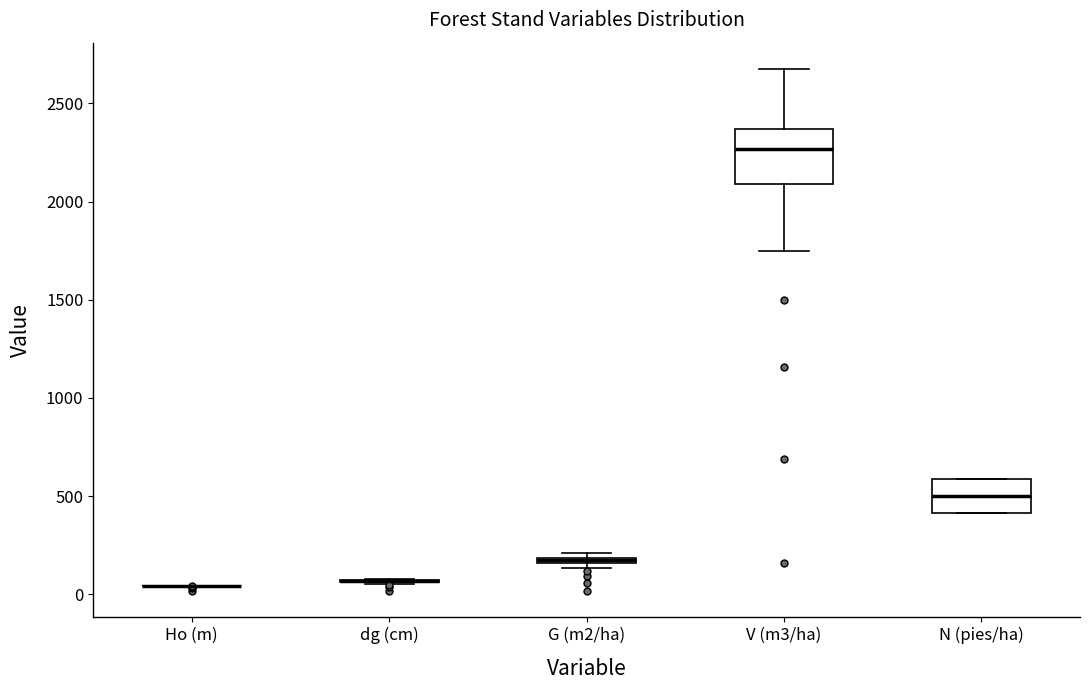

Which box is the tallest, from its lower edge to its upper edge?

V (m3/ha)